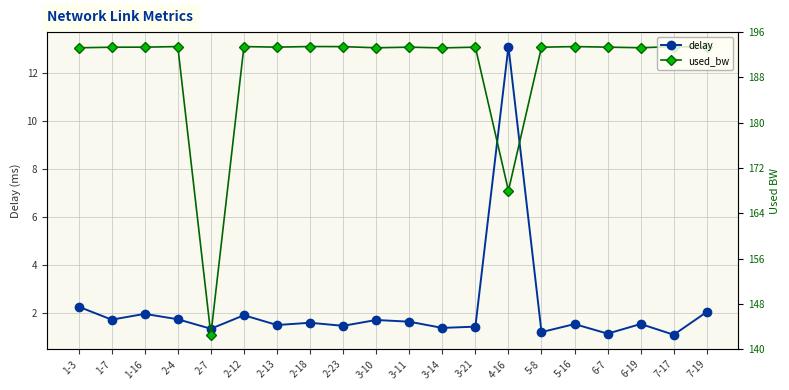

List the labels in order of delay value, smallest first.

7-17, 6-7, 5-8, 2-7, 3-14, 3-21, 2-23, 2-13, 5-16, 6-19, 2-18, 3-11, 3-10, 1-7, 2-4, 2-12, 1-16, 7-19, 1-3, 4-16